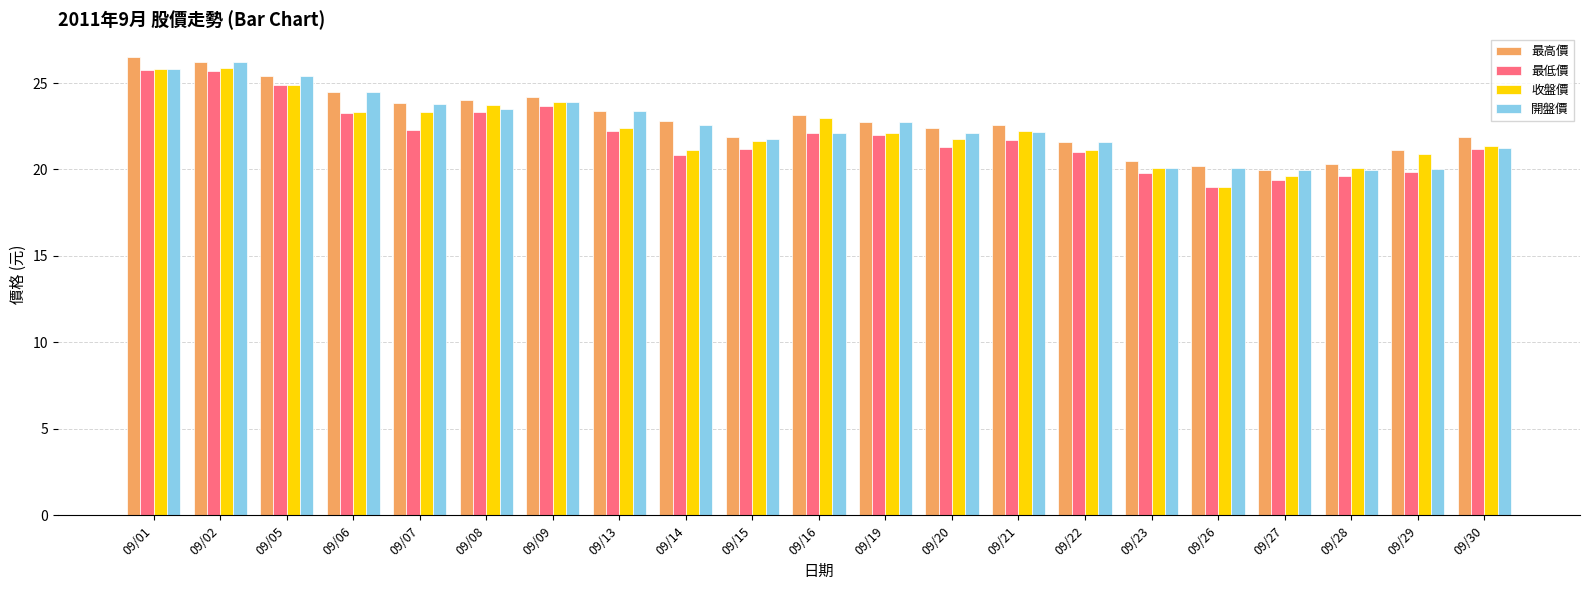

Is the value of 最低價 at 09/15 greater than the value of 開盤價 at 09/23?

Yes